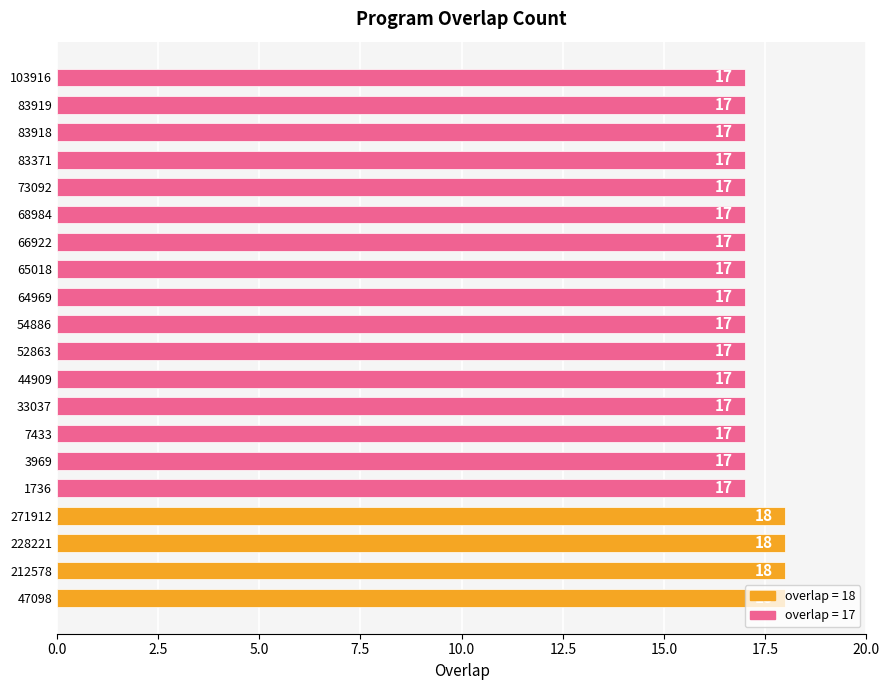

What is the maximum value shown in the chart?

18